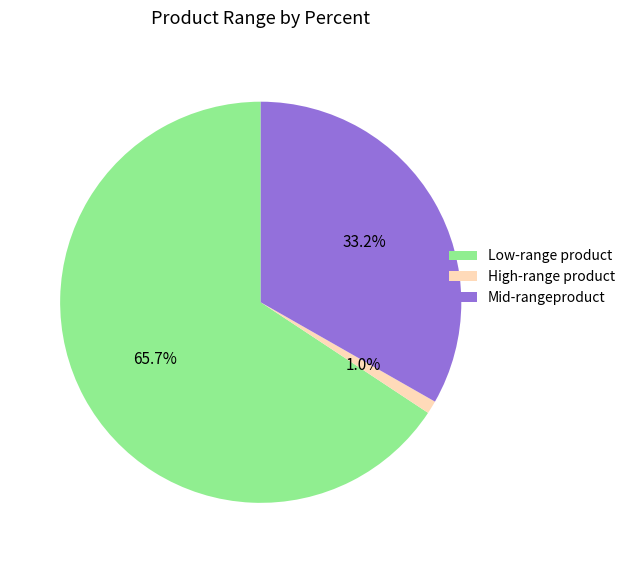

Which slice is the largest?

Low-range product